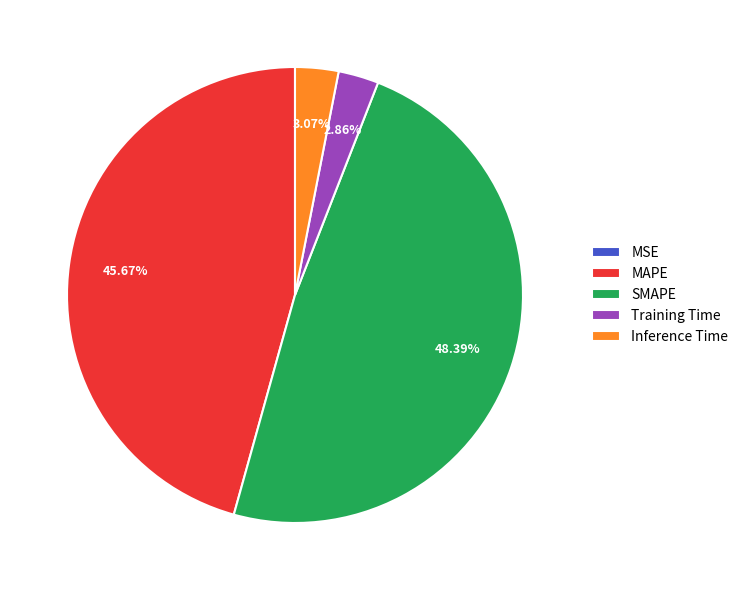

Is there any slice that represents more than half of the pie?

No